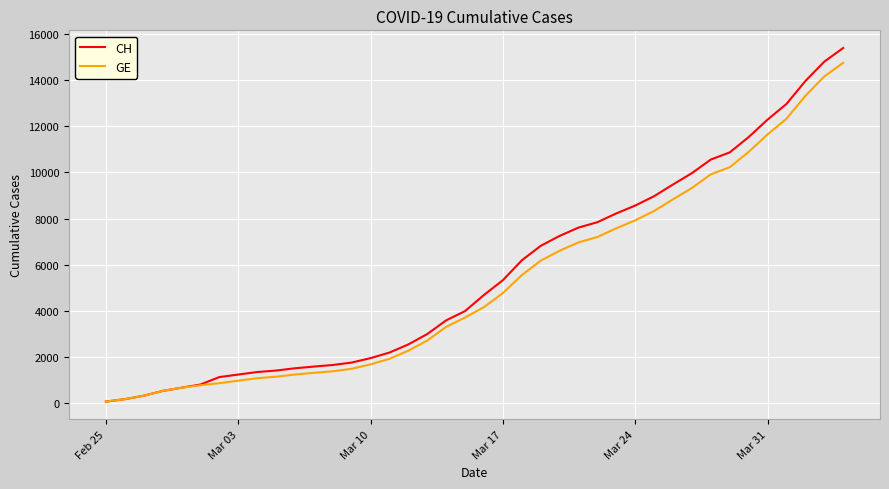

Which series has the widest spread of values?

CH